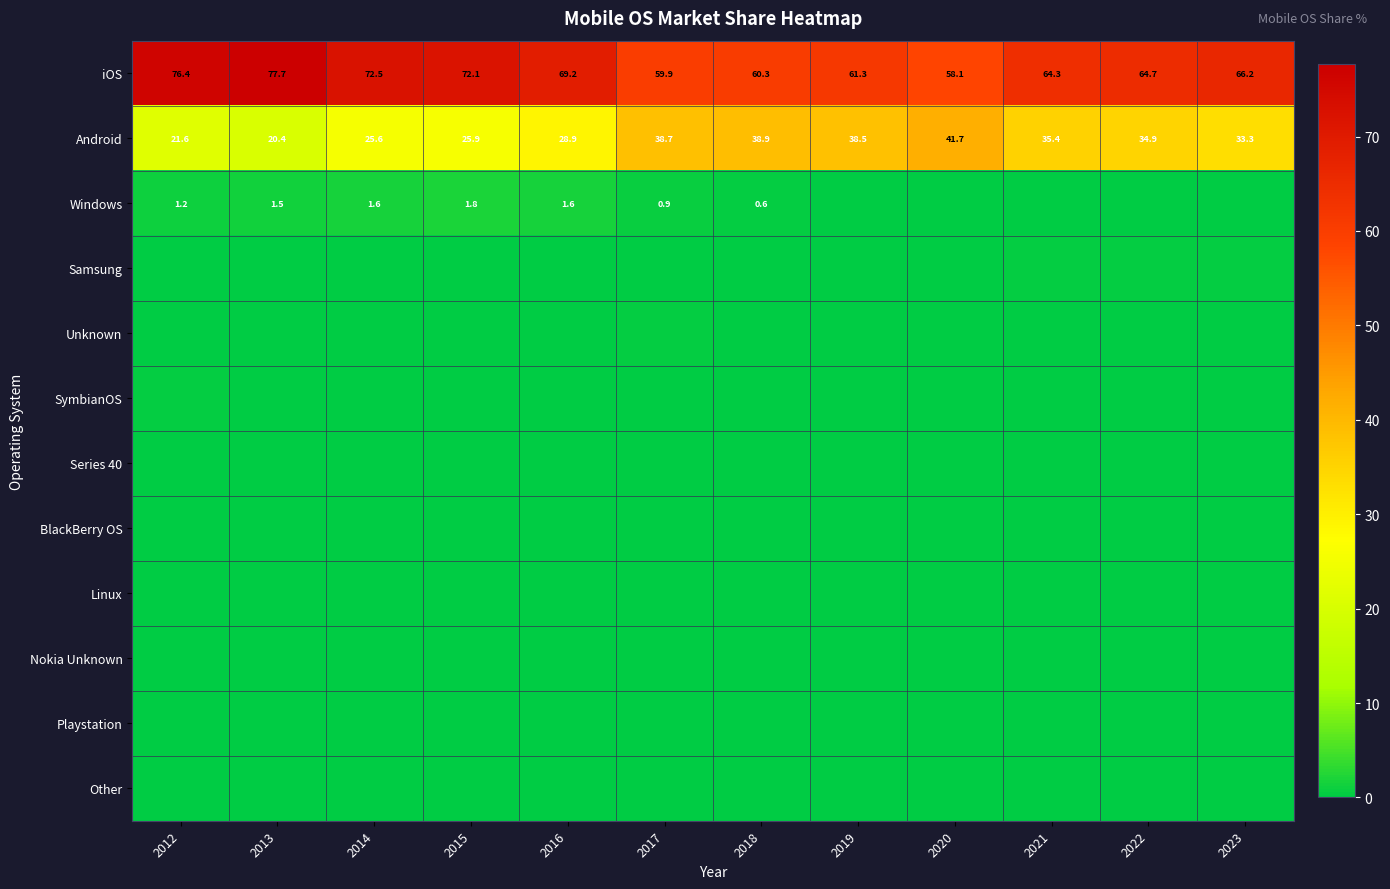

What is the total value across all series at 2018?

100.0